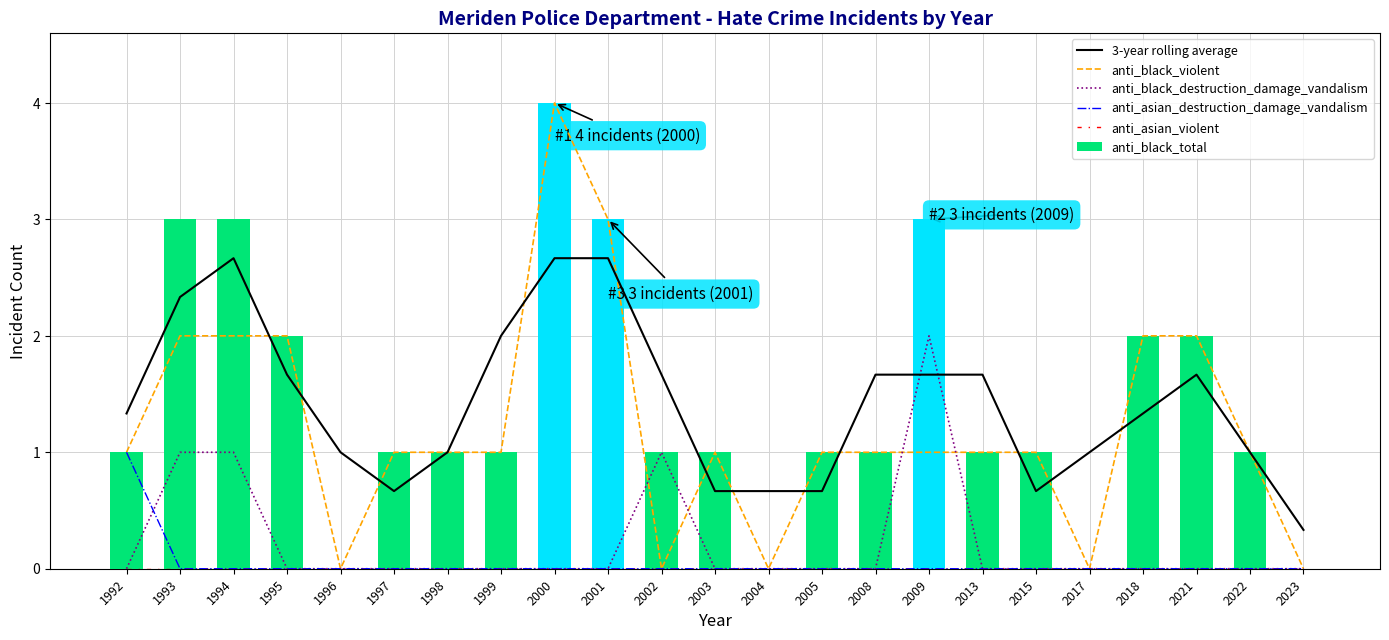

At which category is the sum across all series the highest?

2000